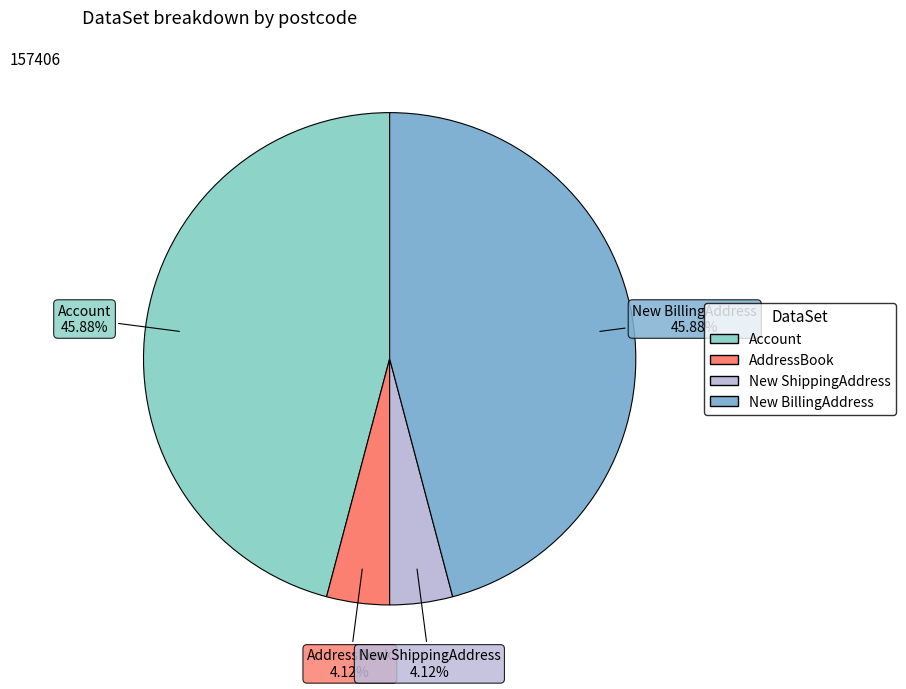

Count the number of slices in the pie.

4